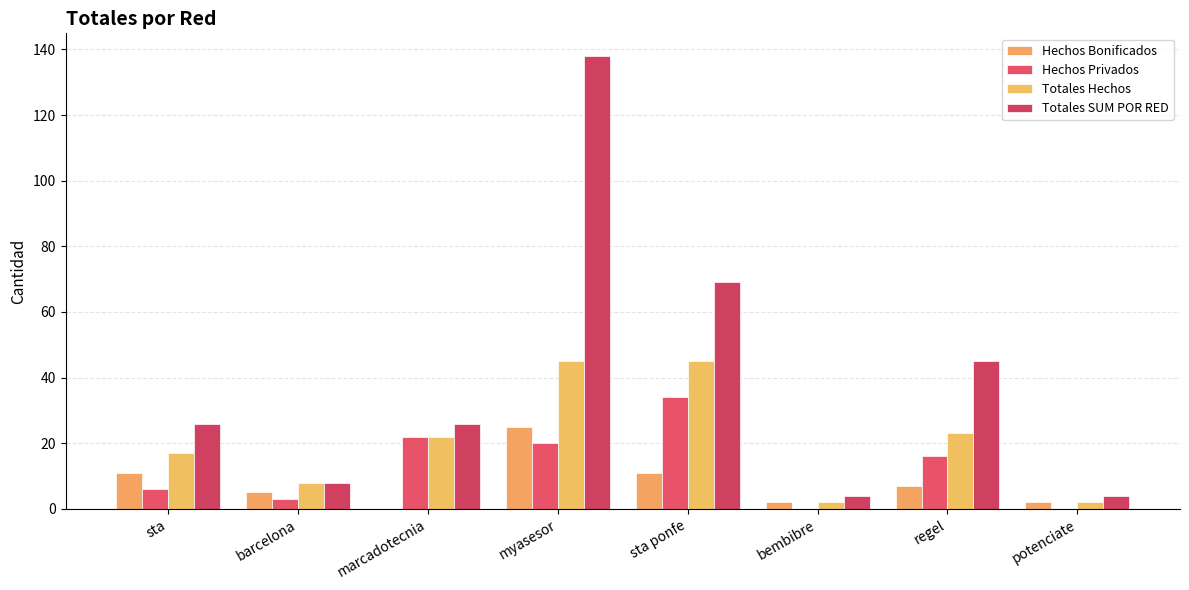

Reading right to left, list all the values displayed in this chart.

Hechos Bonificados: potenciate=2	regel=7	bembibre=2	sta ponfe=11	myasesor=25	marcadotecnia=0	barcelona=5	sta=11
Hechos Privados: potenciate=0	regel=16	bembibre=0	sta ponfe=34	myasesor=20	marcadotecnia=22	barcelona=3	sta=6
Totales Hechos: potenciate=2	regel=23	bembibre=2	sta ponfe=45	myasesor=45	marcadotecnia=22	barcelona=8	sta=17
Totales SUM POR RED: potenciate=4	regel=45	bembibre=4	sta ponfe=69	myasesor=138	marcadotecnia=26	barcelona=8	sta=26